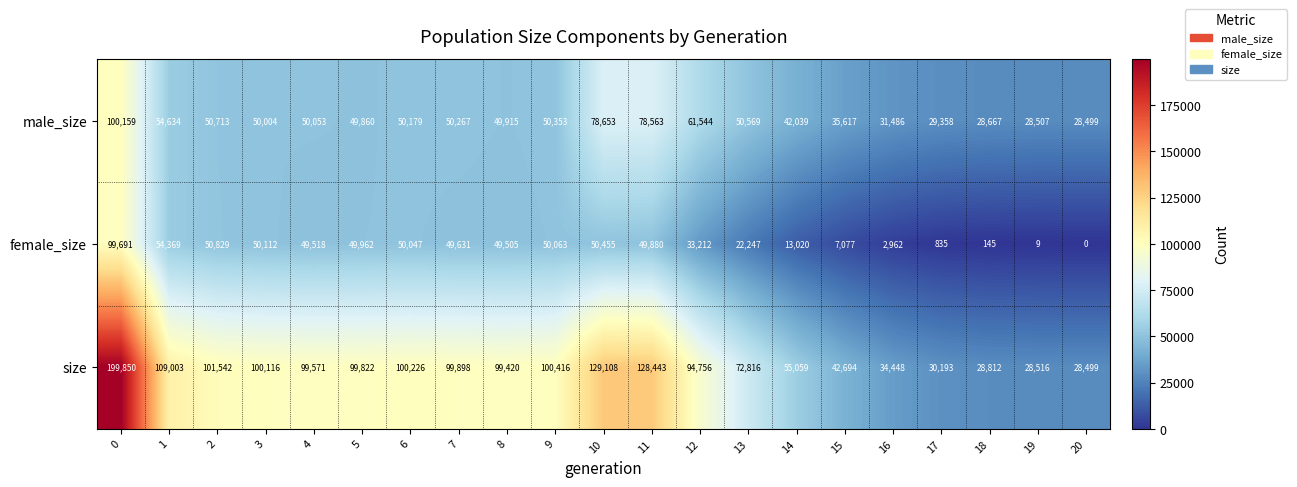

Between 0 and 6, which series saw the biggest shift?

size